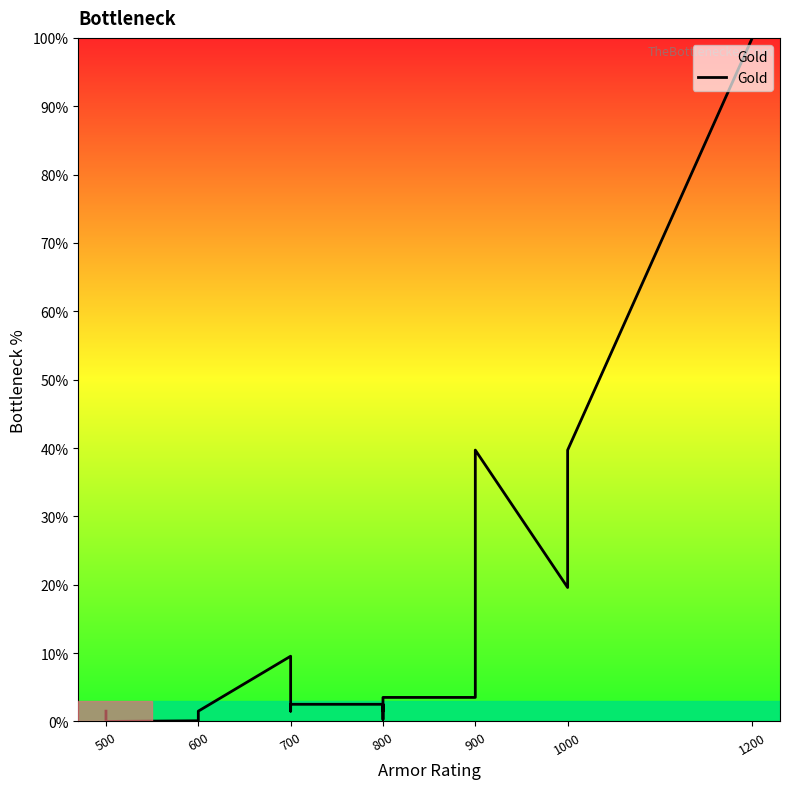

The value at 900 is 9.2. True or false?

False